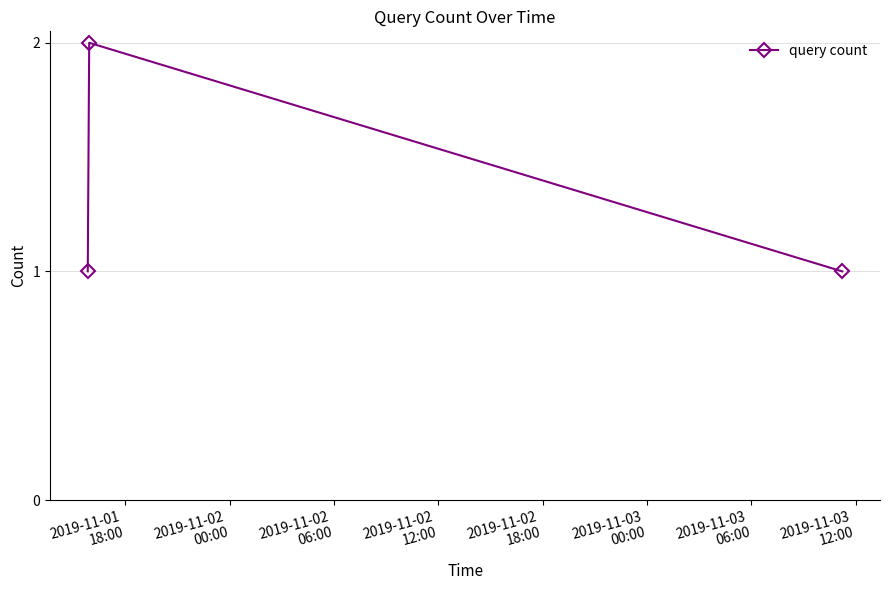

What is the sum of all values?

4